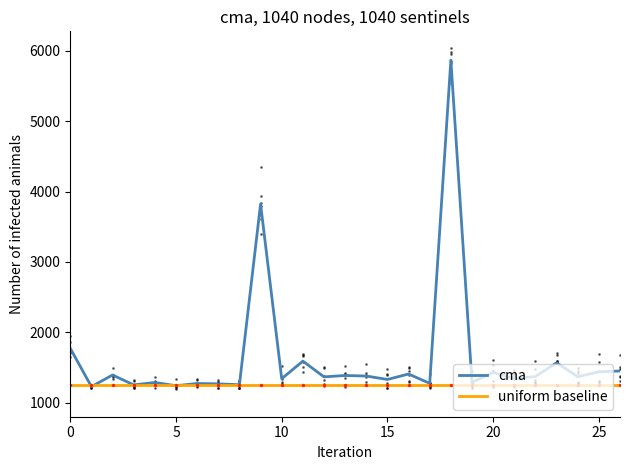

What is the minimum value for uniform baseline?

1250.0